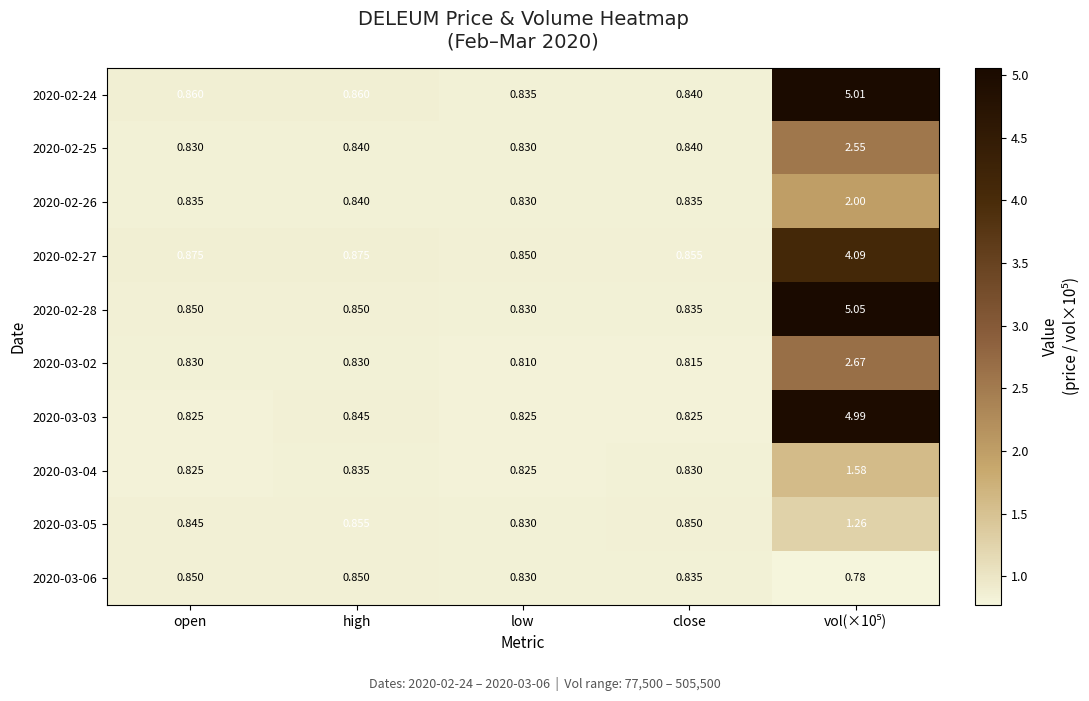

Between vol(×10⁵) and open, which is larger?

vol(×10⁵)